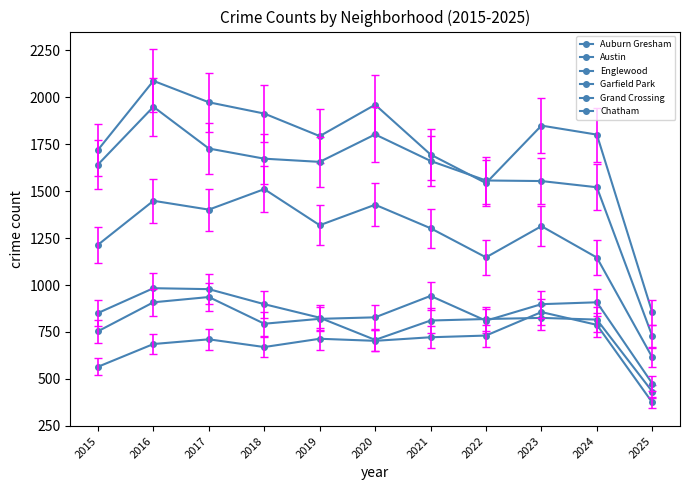

Where does the Grand Crossing series first go above 828?

2016